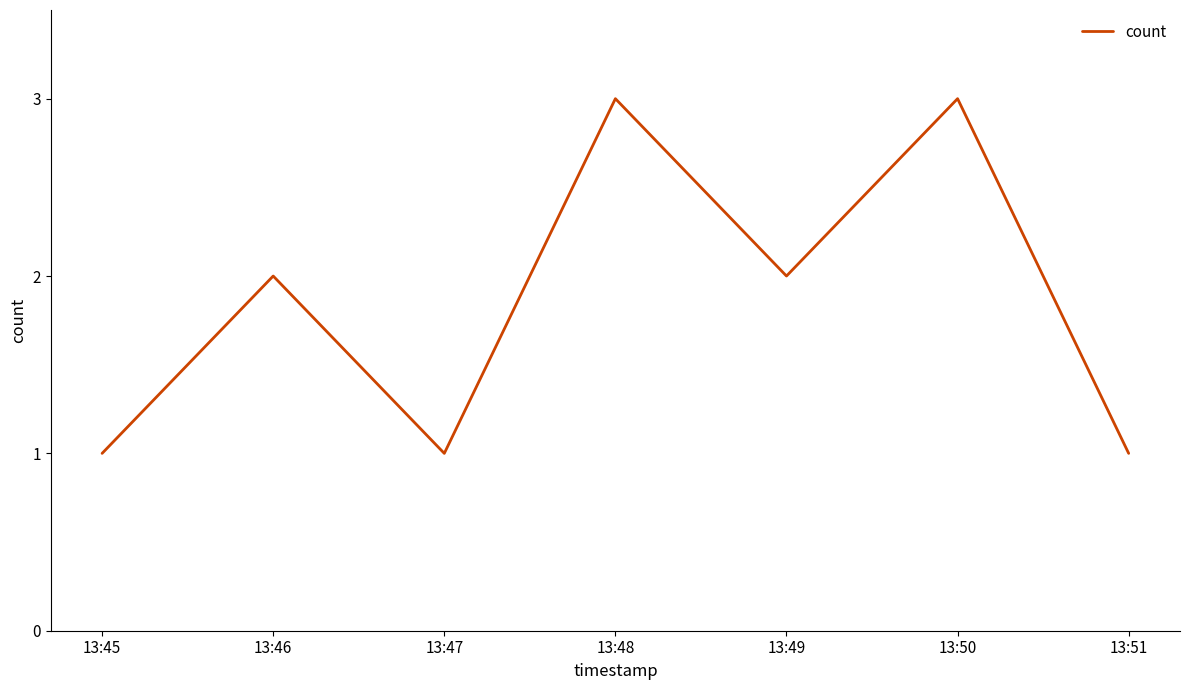

What is the change in value from 13:45 to 13:48?

+2